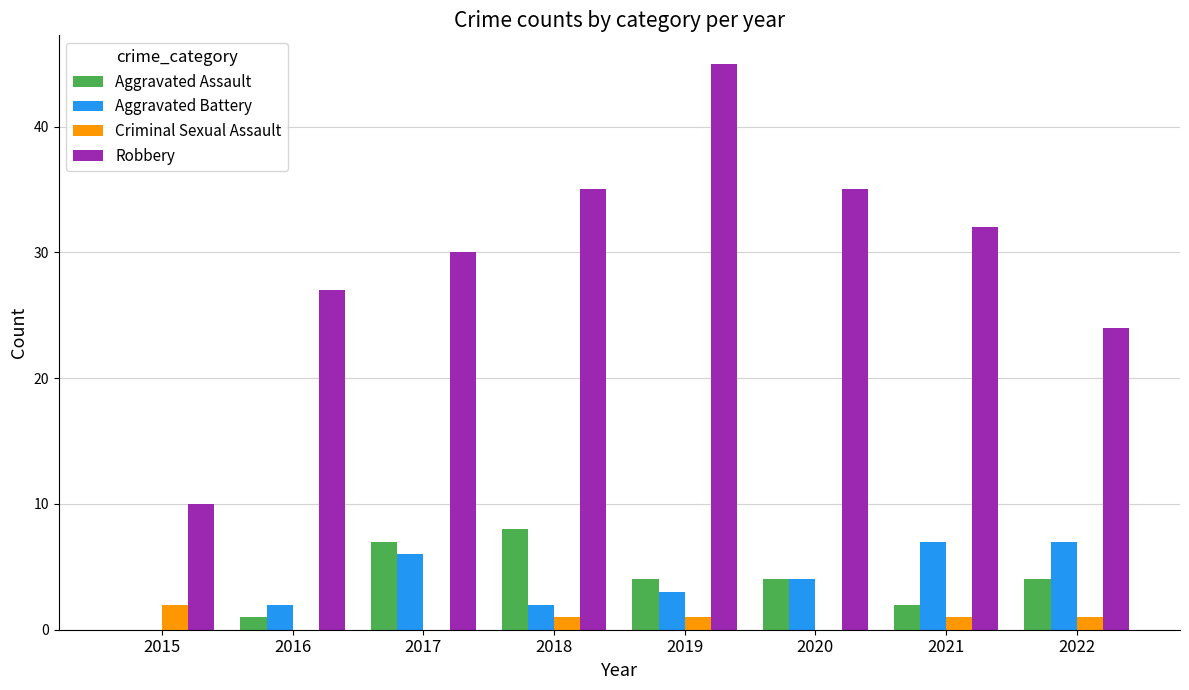

What is the sum of the Robbery values at 2020 and 2017?

65